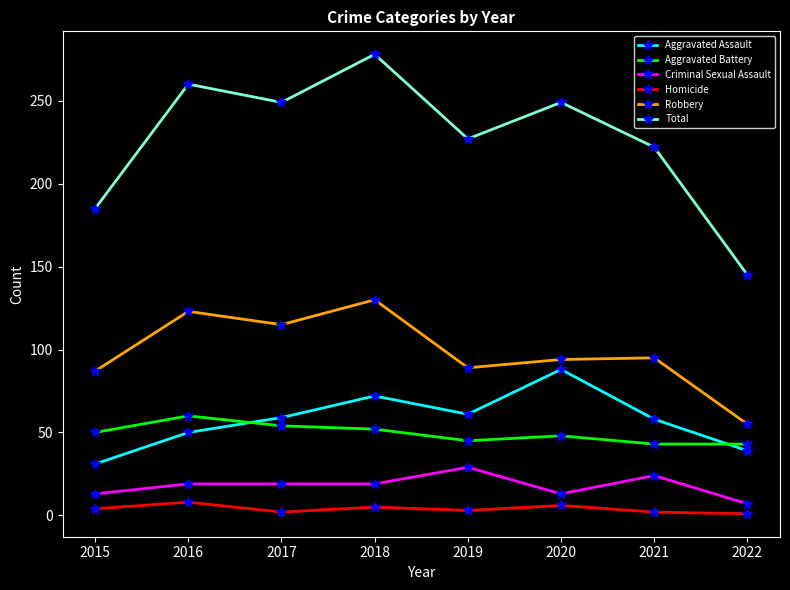

What is the value of the Homicide point at the 4th from the left?

5